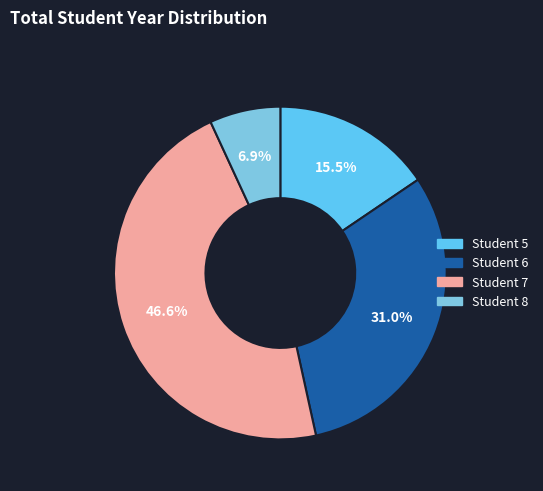

To the nearest percent, what is the difference between the largest and smallest slice percentages?

40%